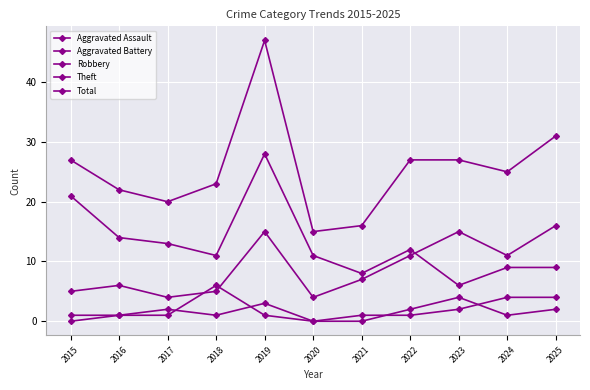

Reading left to right, extract all data points from this chart.

Aggravated Assault: 0	1	2	1	3	0	0	2	4	1	2
Aggravated Battery: 1	1	1	6	1	0	1	1	2	4	4
Robbery: 5	6	4	5	15	4	7	11	15	11	16
Theft: 21	14	13	11	28	11	8	12	6	9	9
Total: 27	22	20	23	47	15	16	27	27	25	31